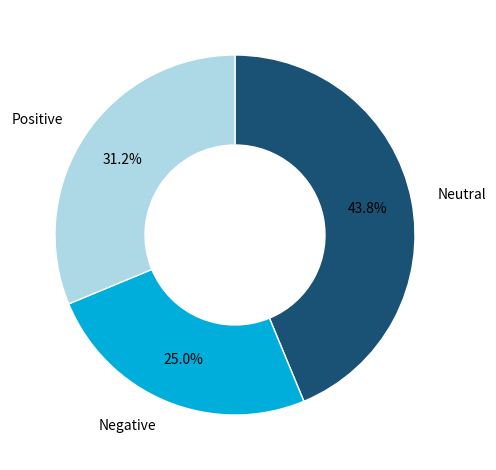

Is there any slice that represents more than half of the pie?

No